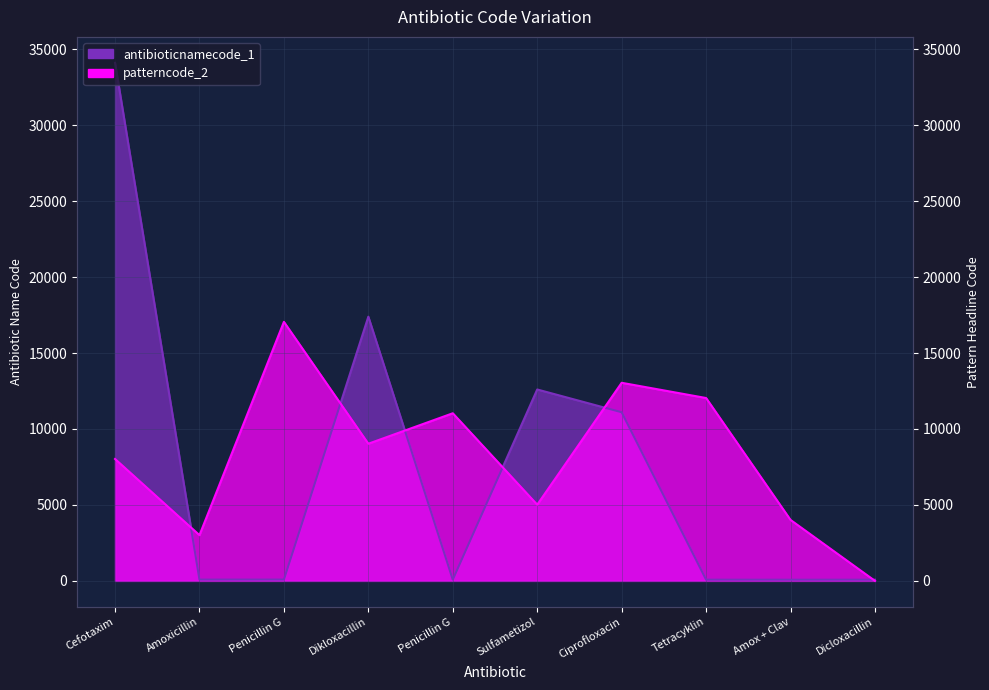

Which series changed the most between Ciprofloxacin and Tetracyklin?

antibioticnamecode_1